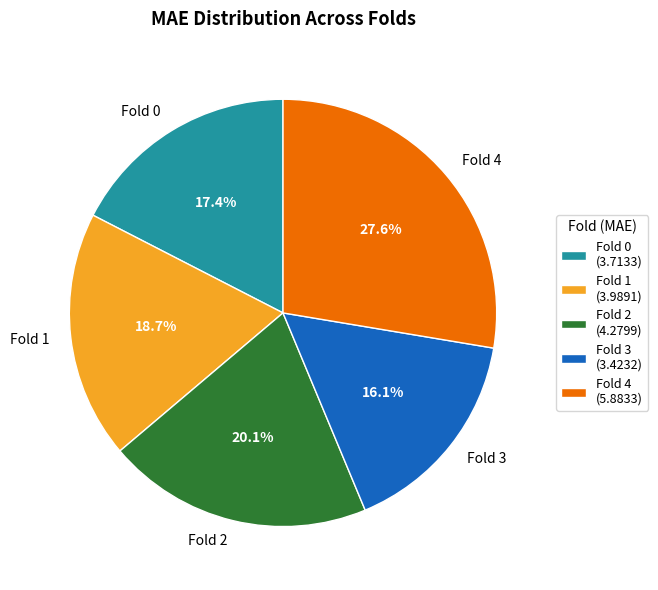

To the nearest percent, what is the difference between the Fold 4 and Fold 0 slice percentages?

10%